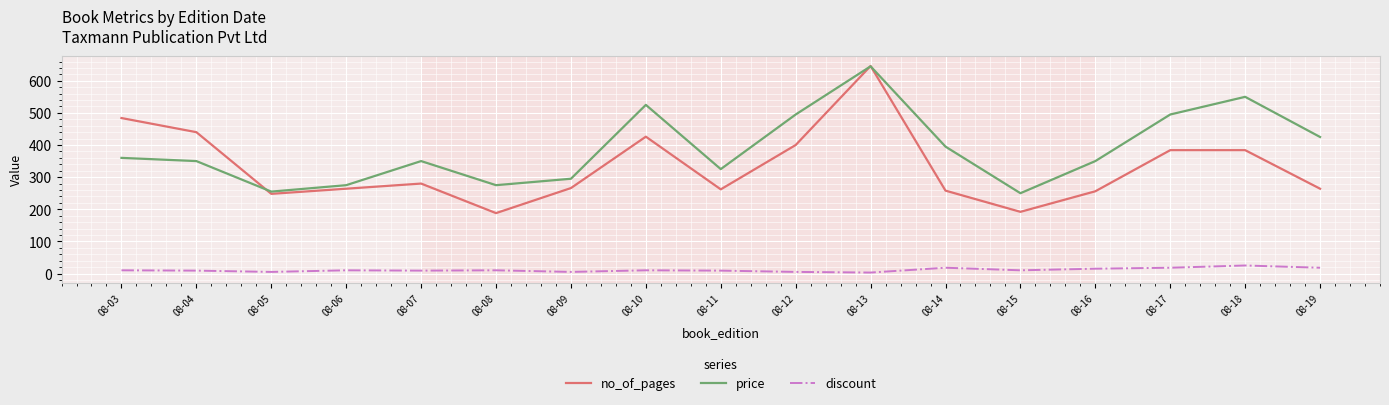

Which category has the highest value in the price series?

08-13